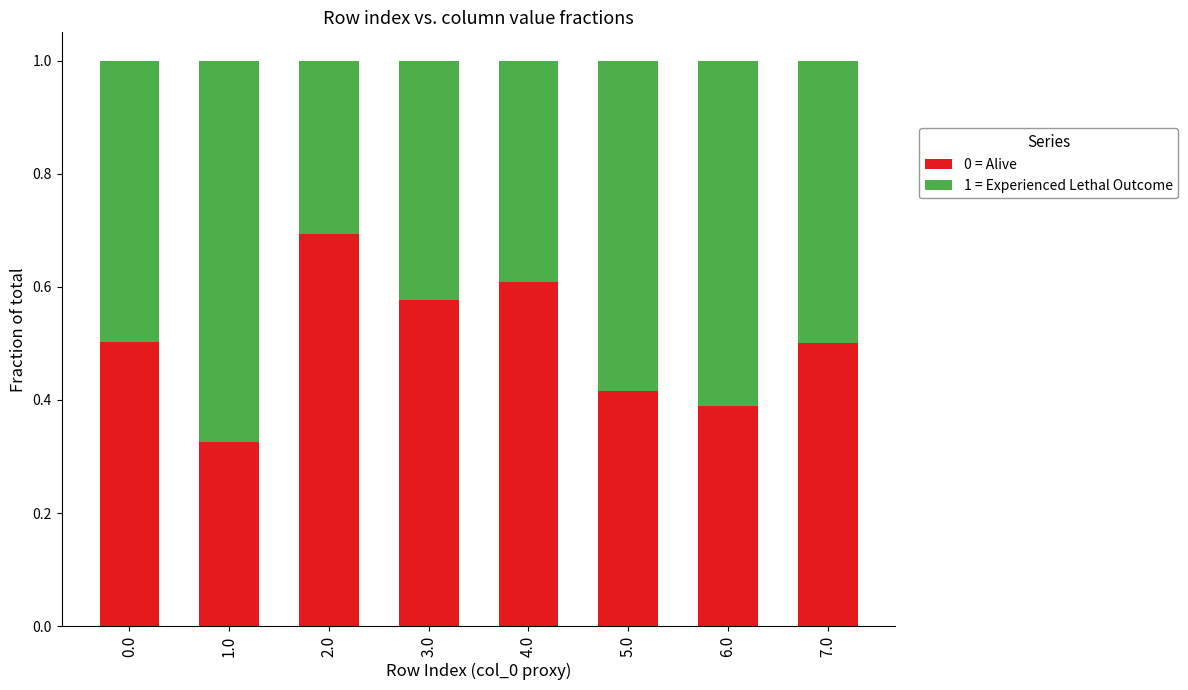

What is the total value across all series at 1.0?

1.0